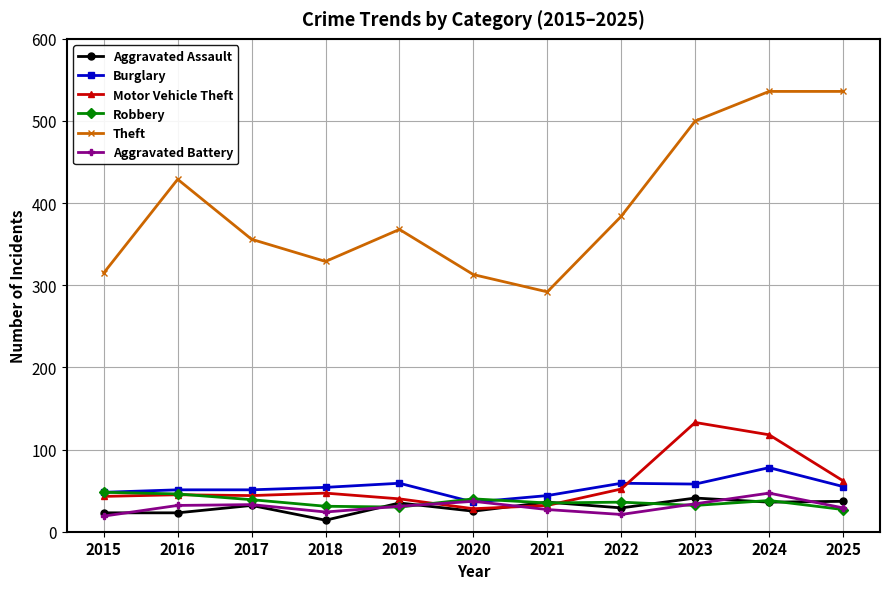

True or false: Theft and Aggravated Assault intersect in this chart.

False